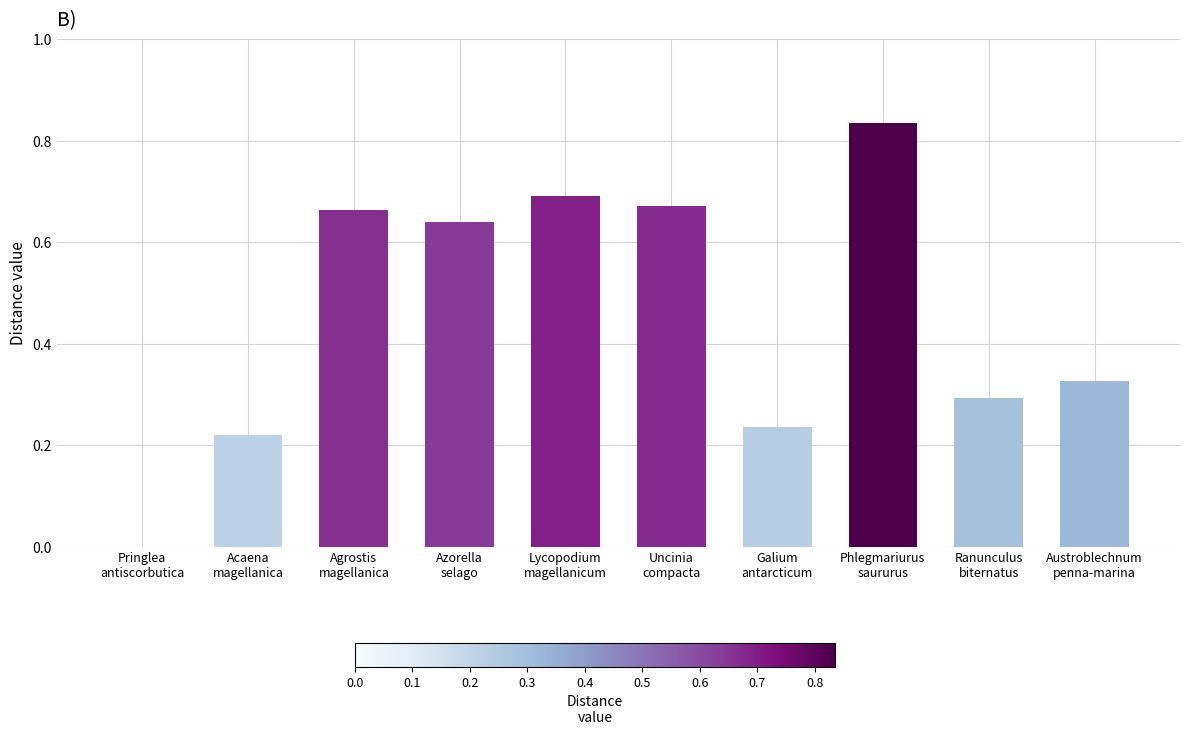

Are the bars horizontal?

No